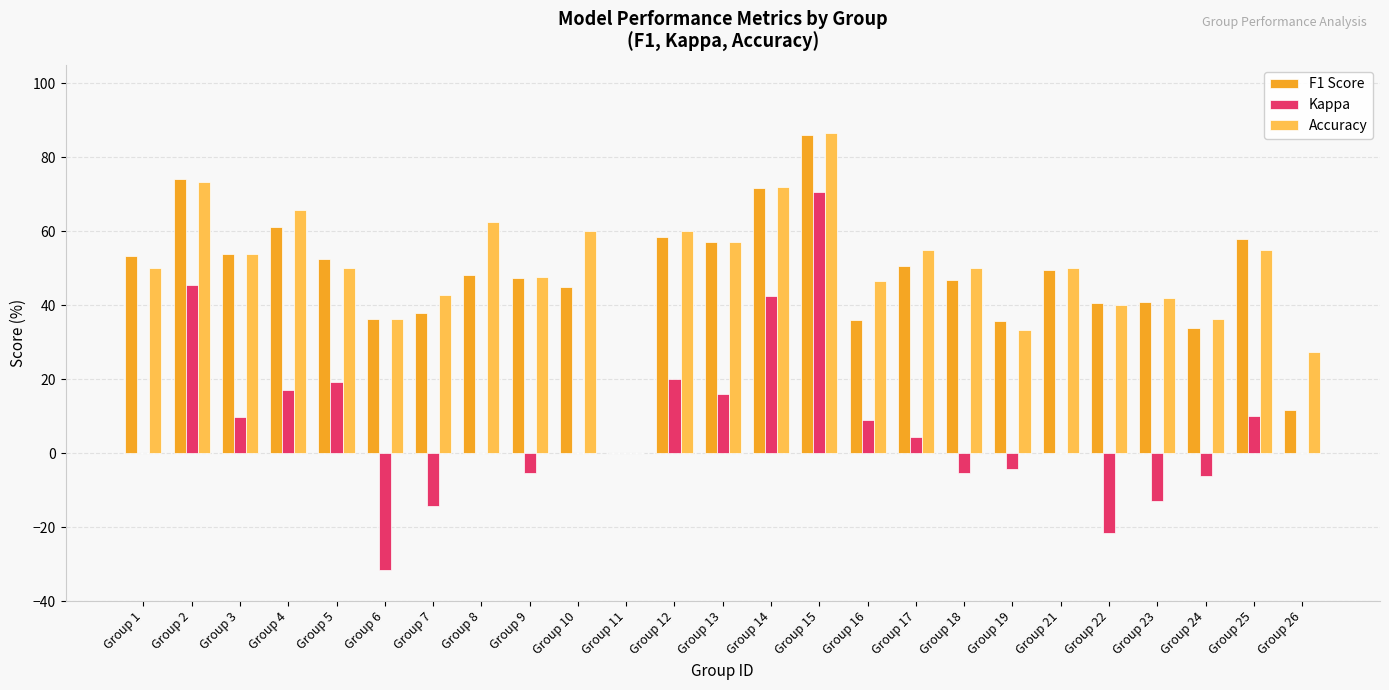

What is the maximum value for F1 Score?

86.0